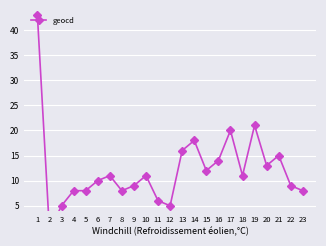

How many lines are shown in the chart?

1